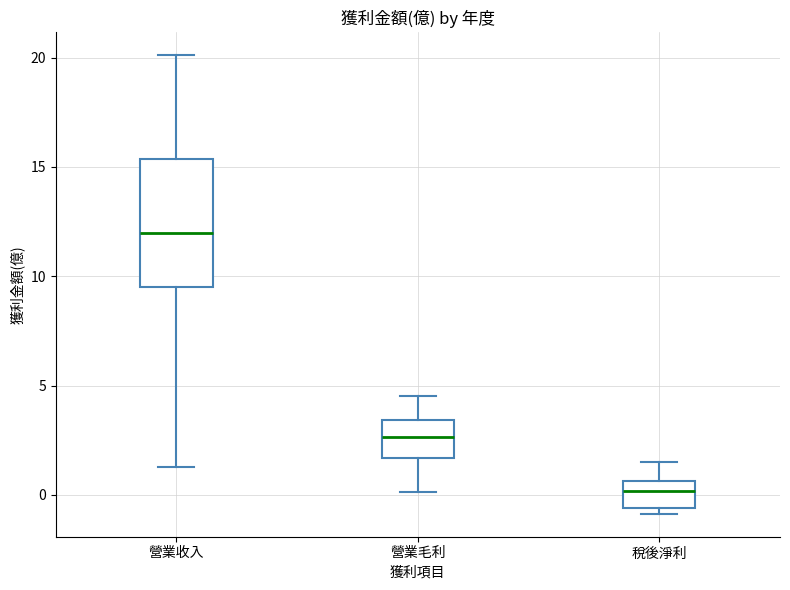

Comparing the boxes themselves (not the whiskers), which one is the tallest?

營業收入